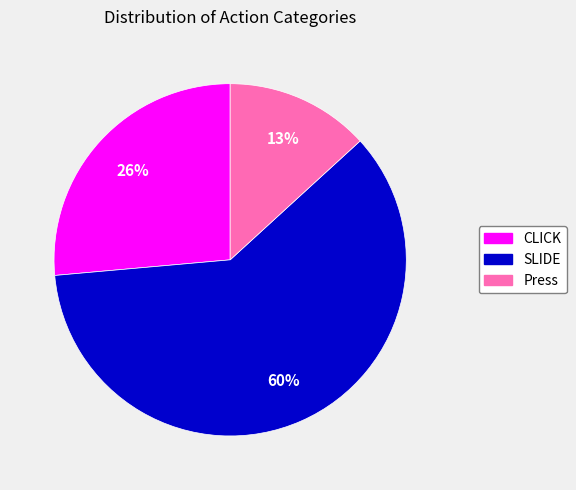

What percentage is the CLICK slice, to the nearest percent?

26%